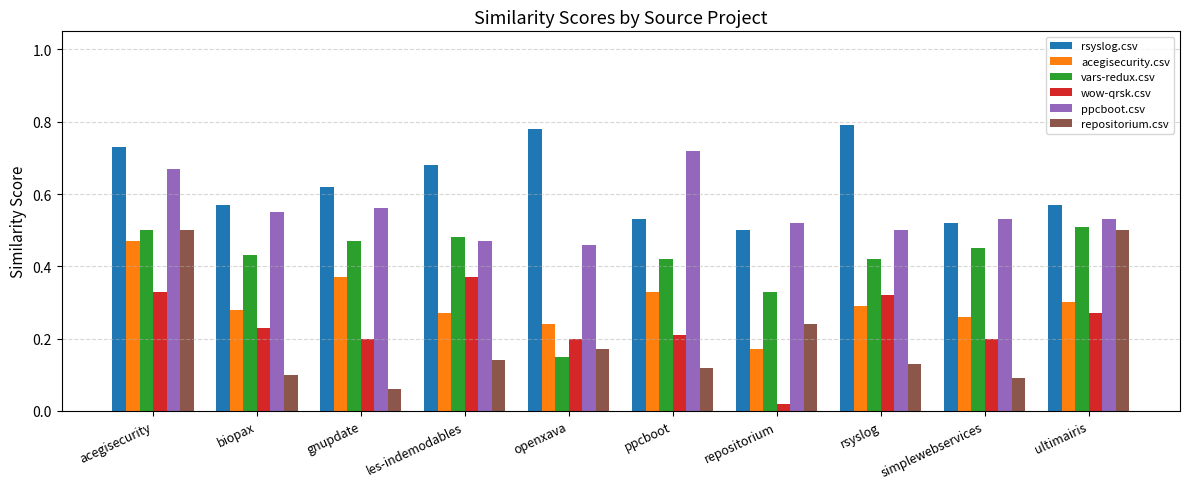

How many bars are there in each group?

6